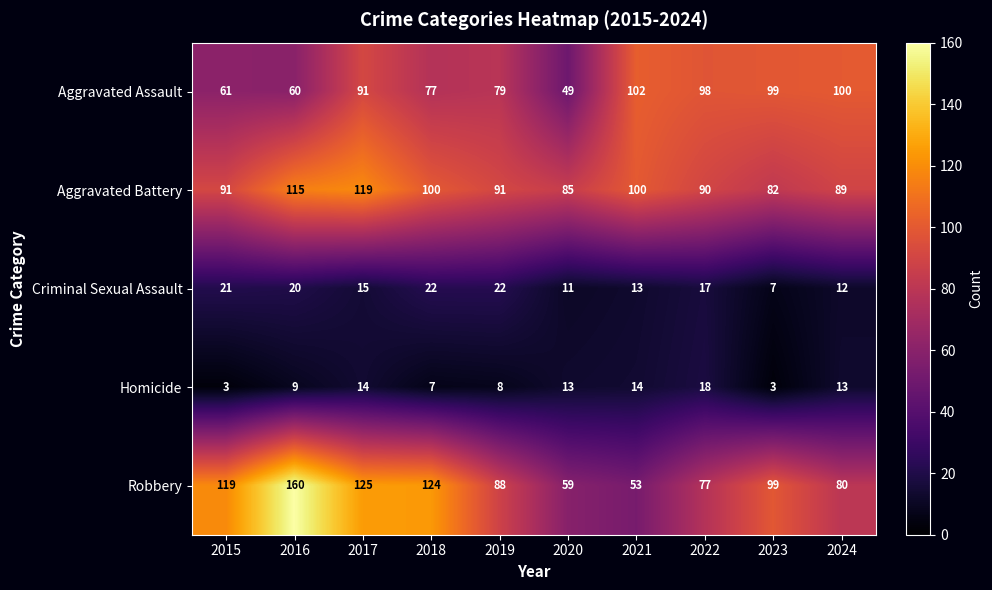

How many data points does each series have?

10